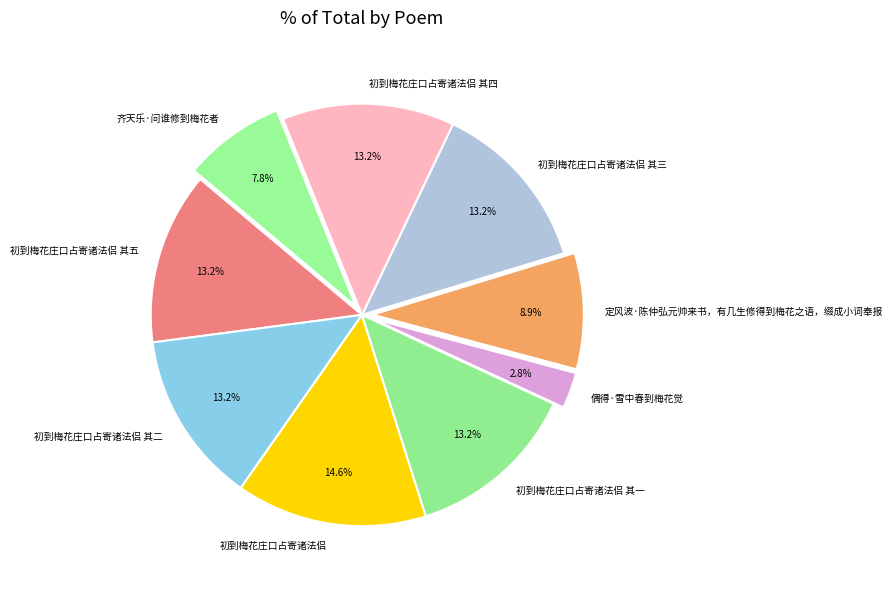

True or false: 初到梅花庄口占寄诸法侣 其五 accounts for 13% of the total.

True